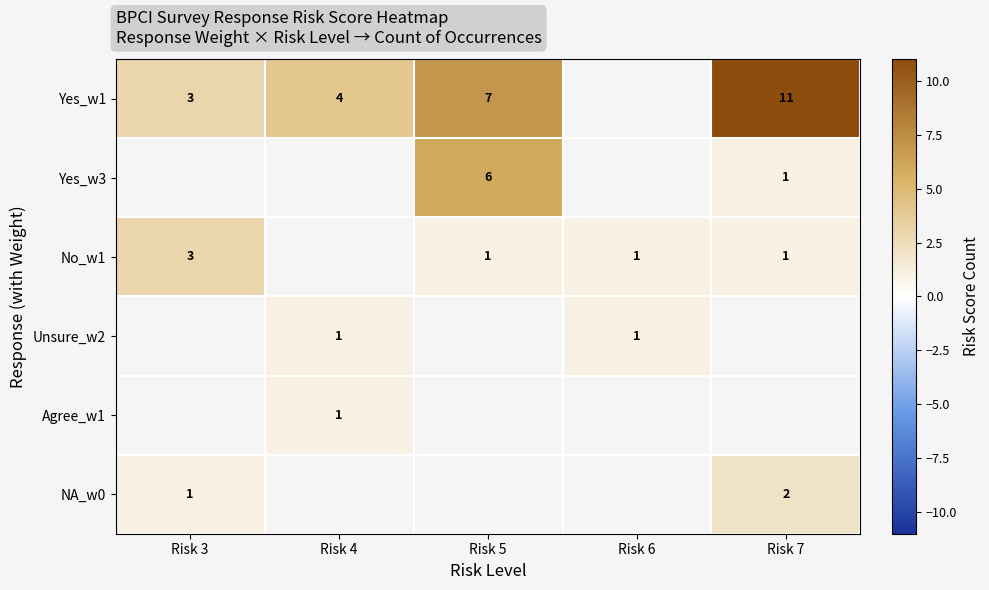

The value of Yes_w3 at Risk 5 is 6. True or false?

True